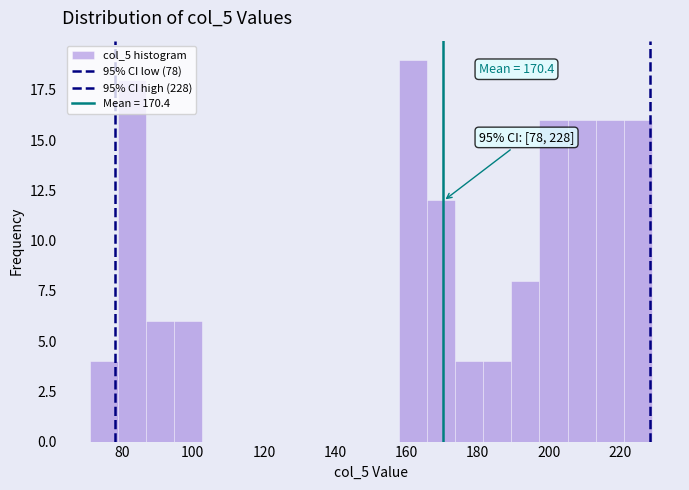

Read against the x-axis, roughly where is the centre of the tallest bar?

162